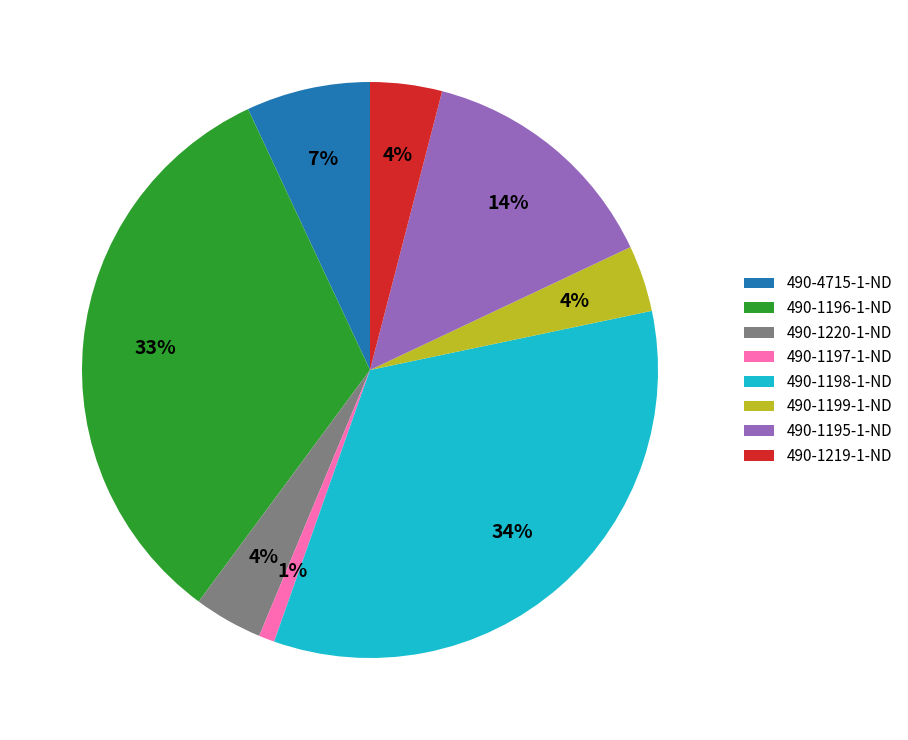

What is the largest slice in the pie chart?

490-1198-1-ND